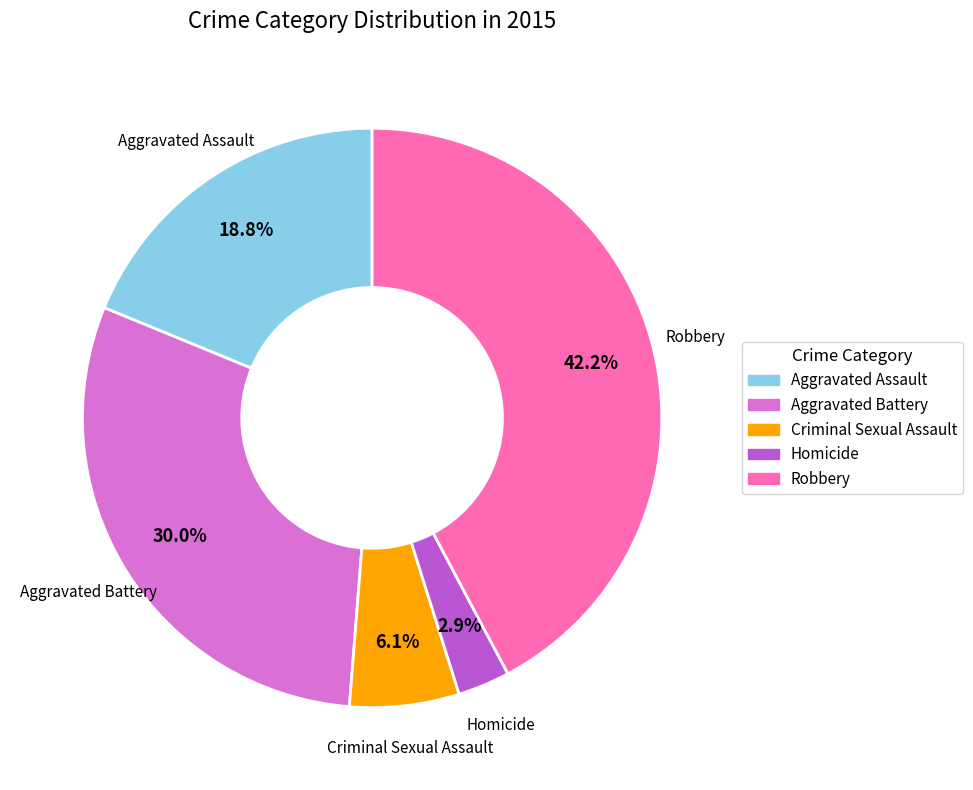

To the nearest percent, what is the difference between the Criminal Sexual Assault and Aggravated Assault slice percentages?

13%